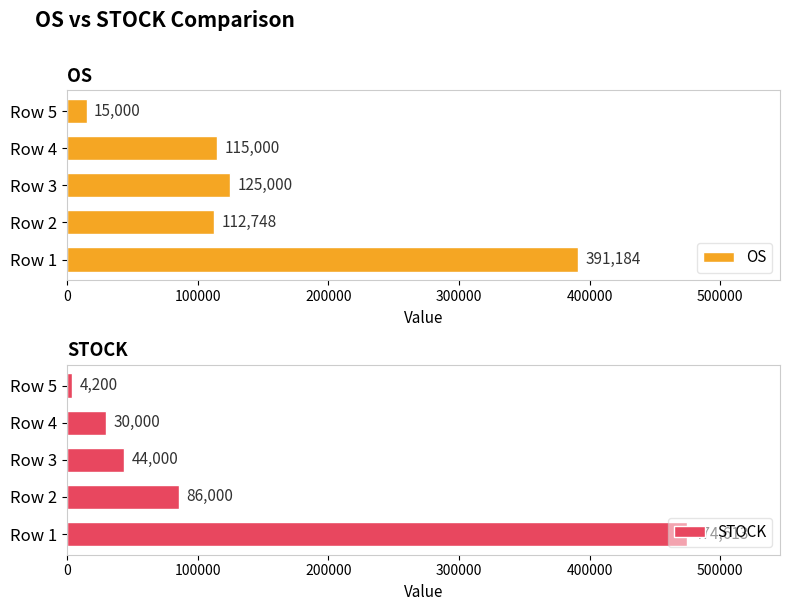

Which category has the lowest value in the STOCK series?

Row 5